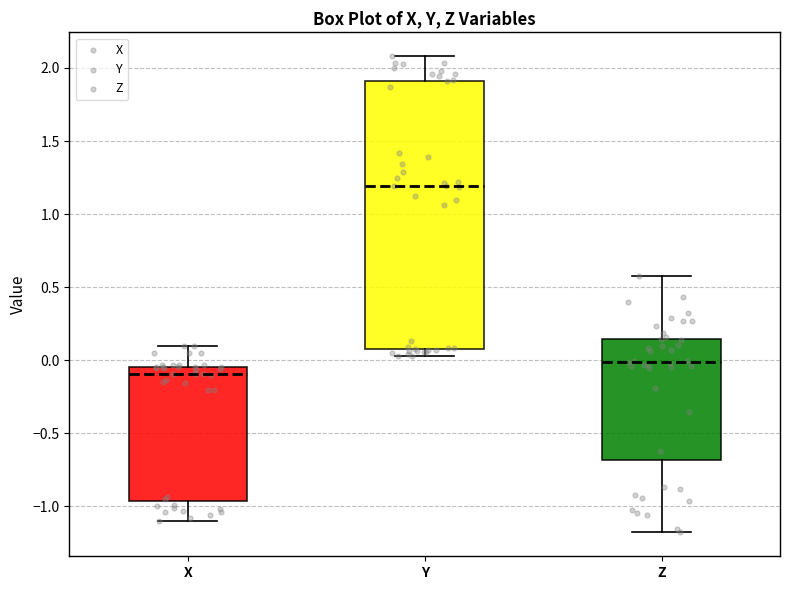

Which box has the lowest median line?

X